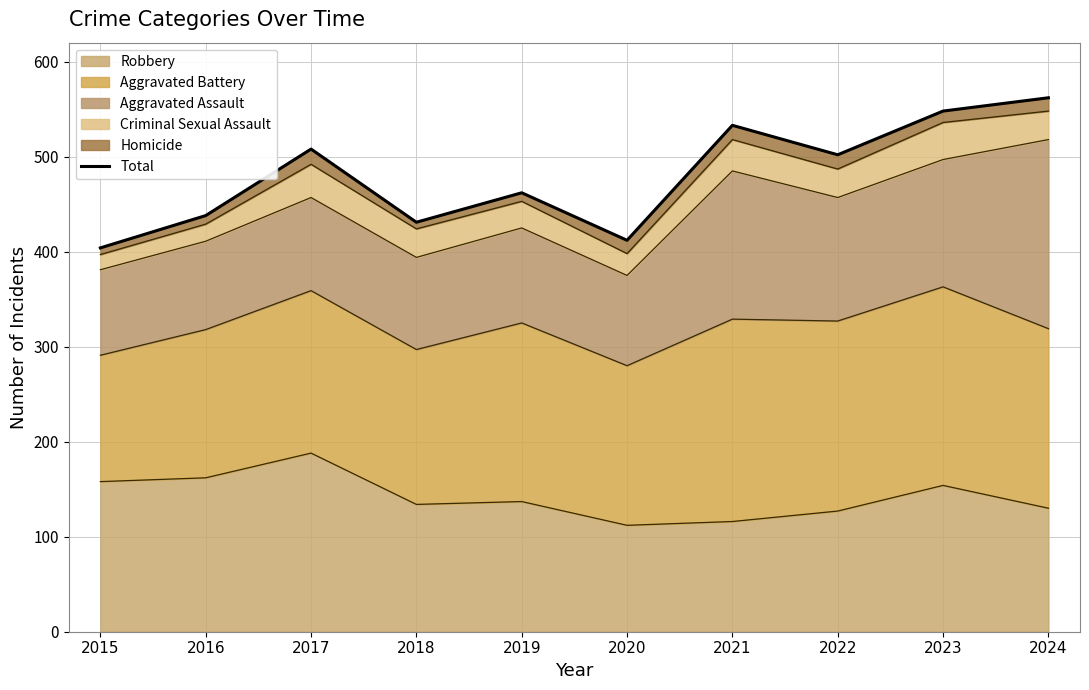

How many data points are less than 502?

5